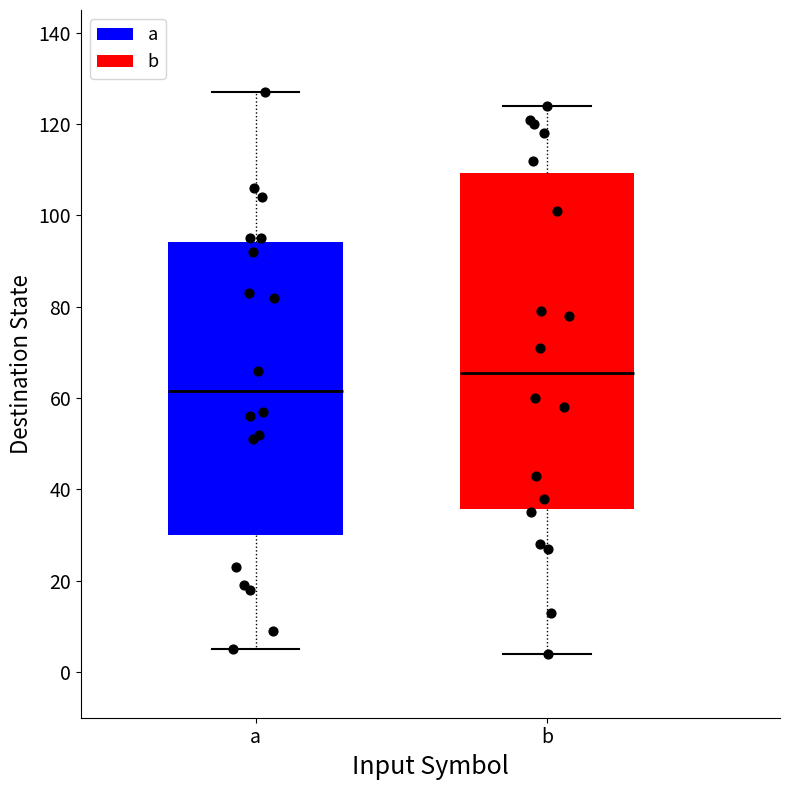

Reading left to right, read every box against the y-axis: the position of its median line, the range the box covers, and the ends of its whiskers. The values are not printed on the chart, so give them approximately, as read against the axis.

a: median 62, box 30 to 94, whiskers 6 to 128
b: median 66, box 36 to 110, whiskers 4 to 124